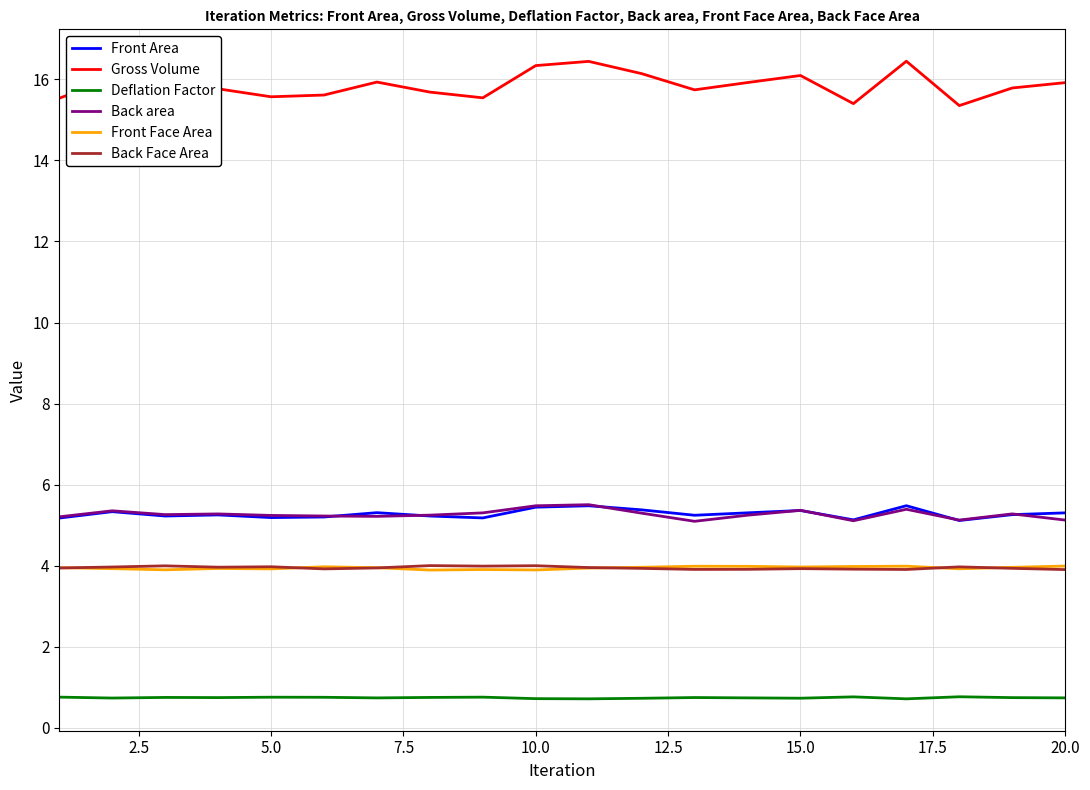

True or false: Back area and Front Face Area intersect in this chart.

False